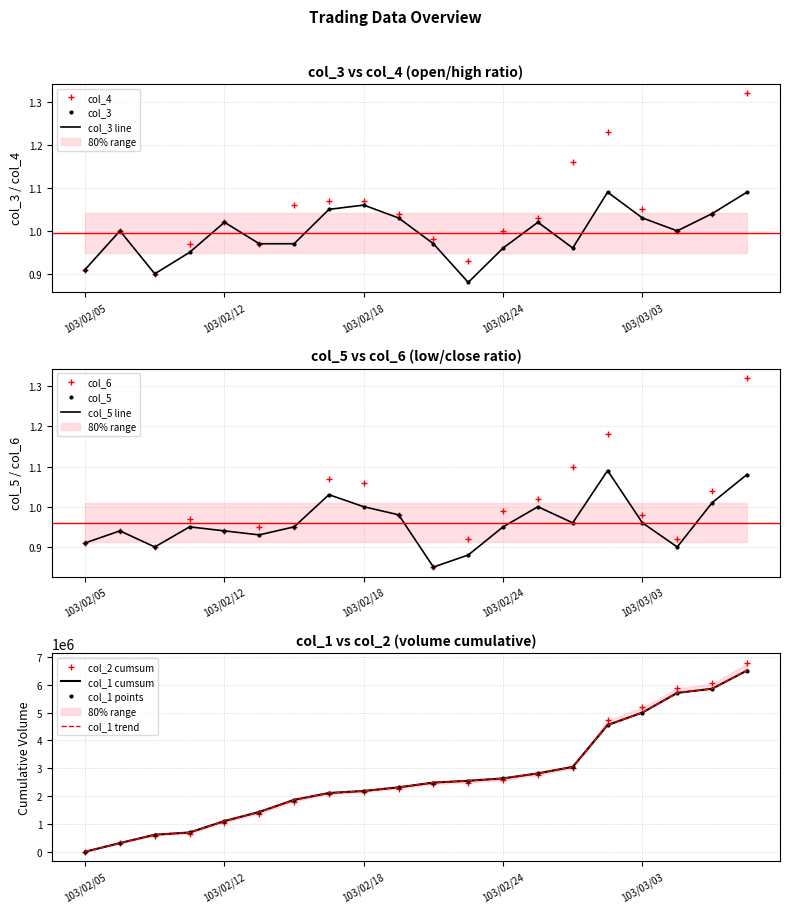

The col_6 series shows 0.3 at 103/02/11. True or false?

False